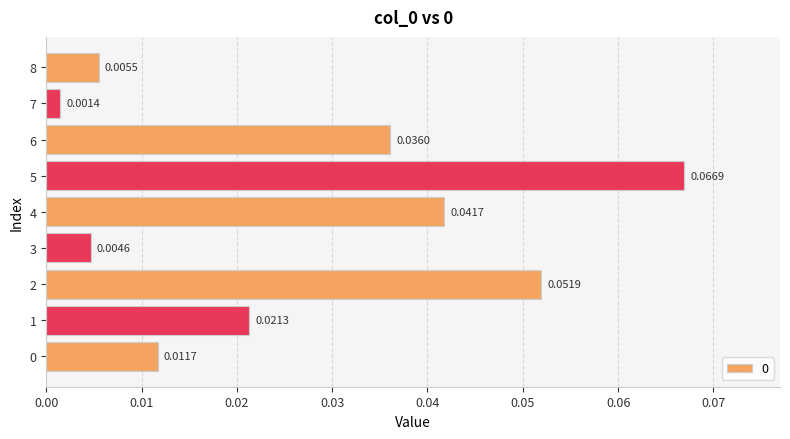

Which has a higher value, 1 or 6?

6